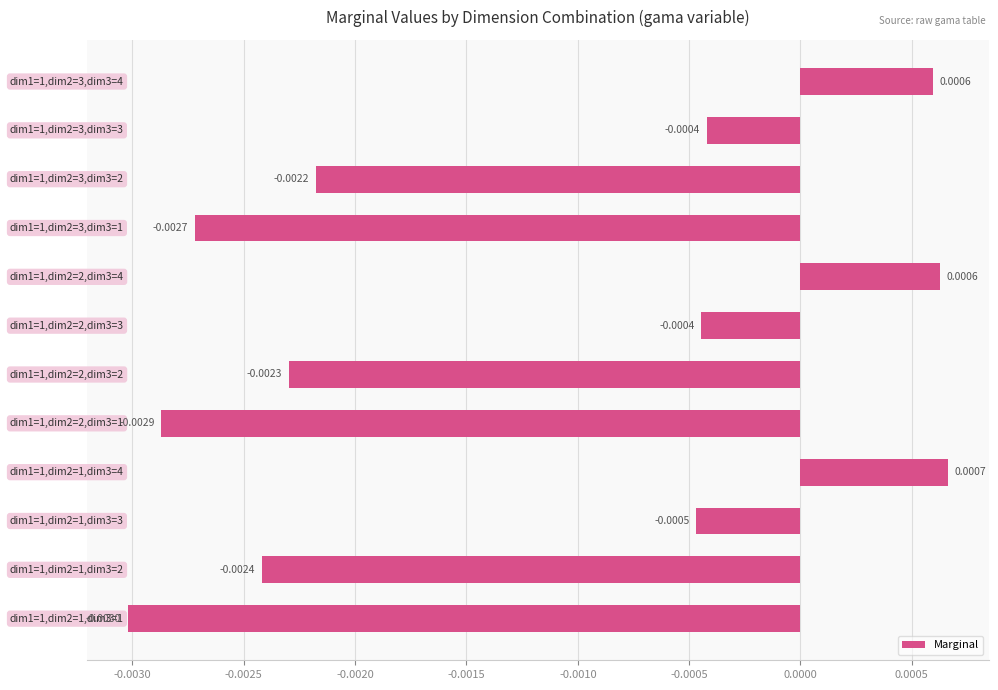

How many values are between 0 and 1?

3